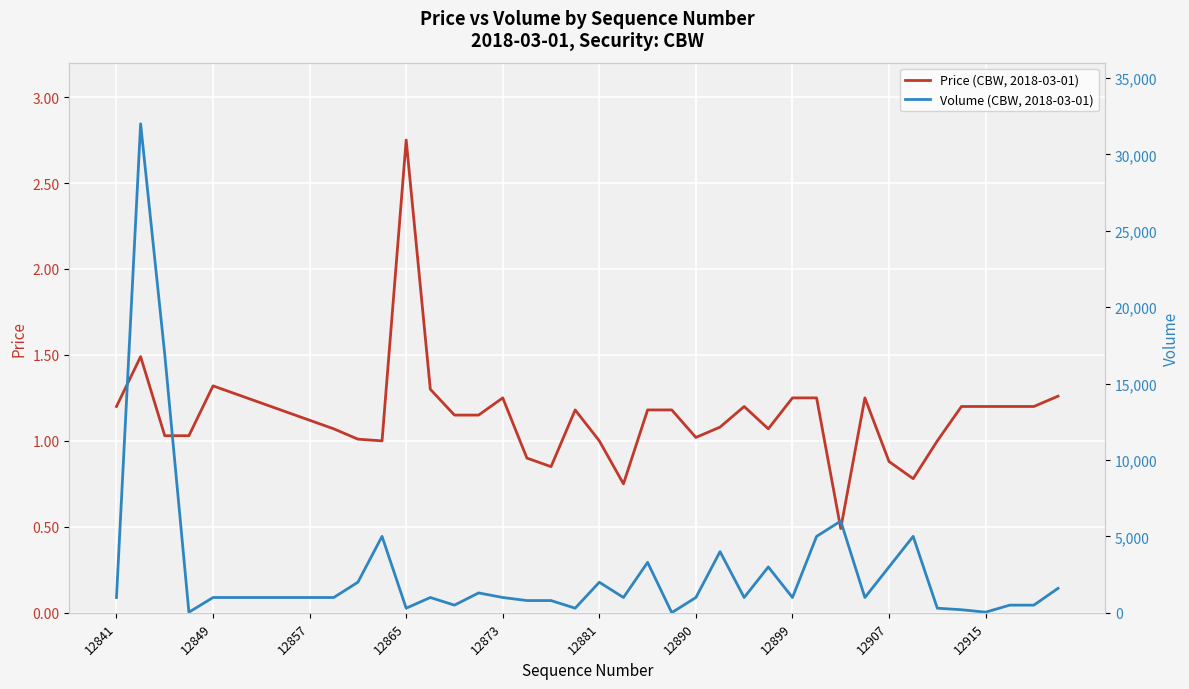

What is the lowest value of the Price (CBW, 2018-03-01) series?

0.5